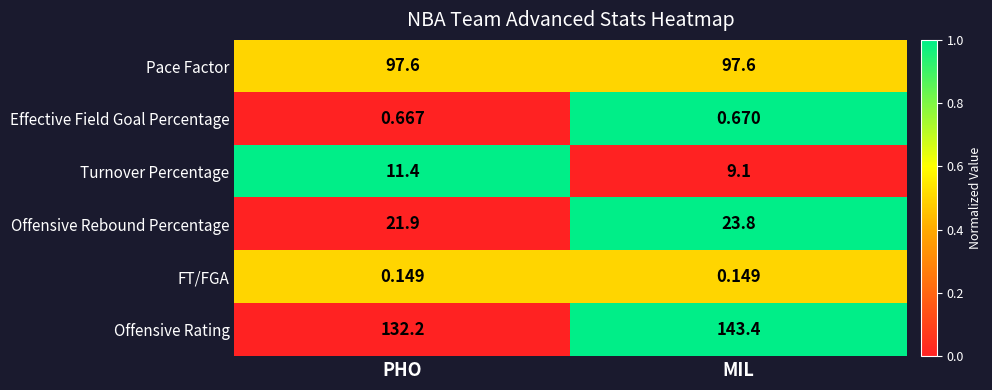

Is the value of Turnover Percentage at MIL greater than the value of Pace Factor at PHO?

No